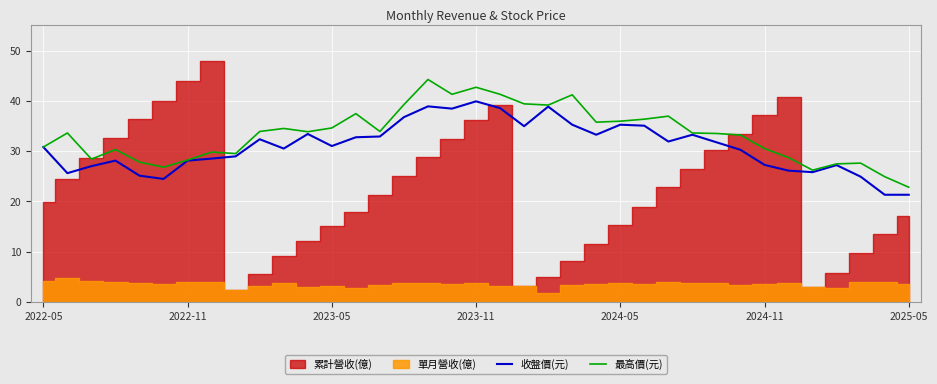

The value of 最高價(元) at 2023-11 is 66.8. True or false?

False